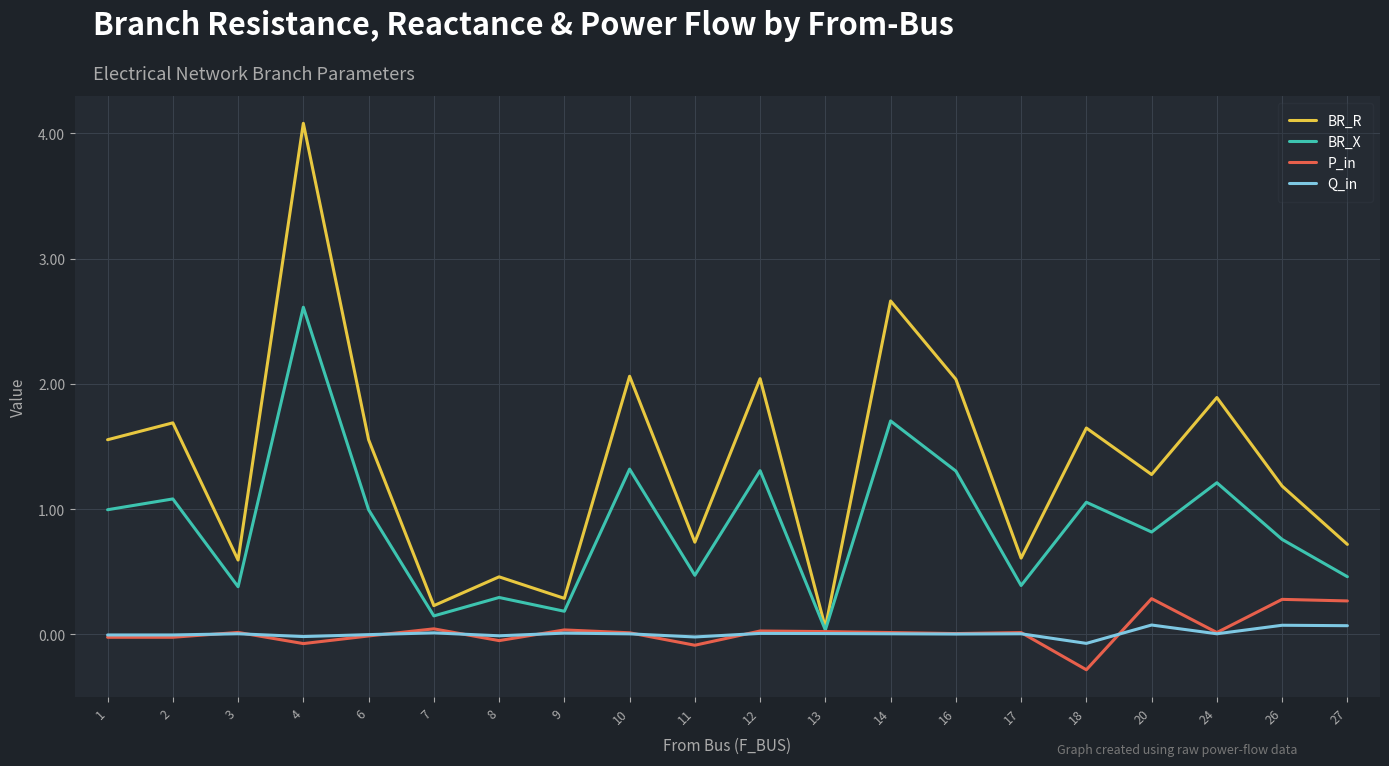

What are all the series names shown in the legend?

BR_R, BR_X, P_in, Q_in